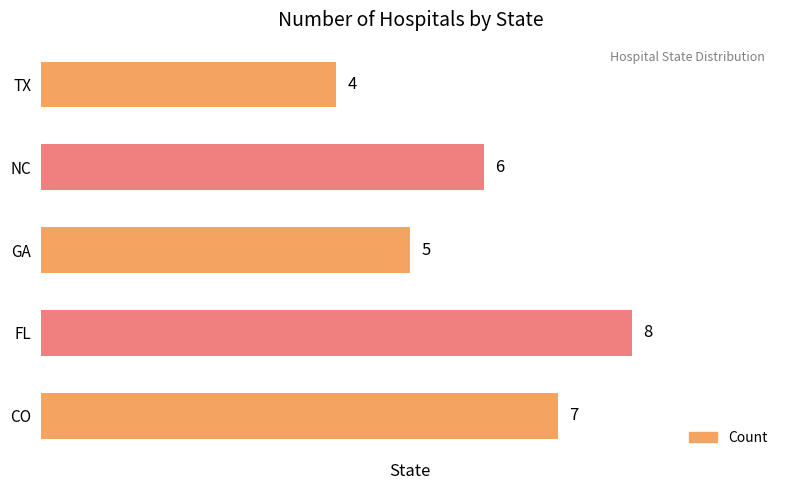

What is the smallest value displayed?

4